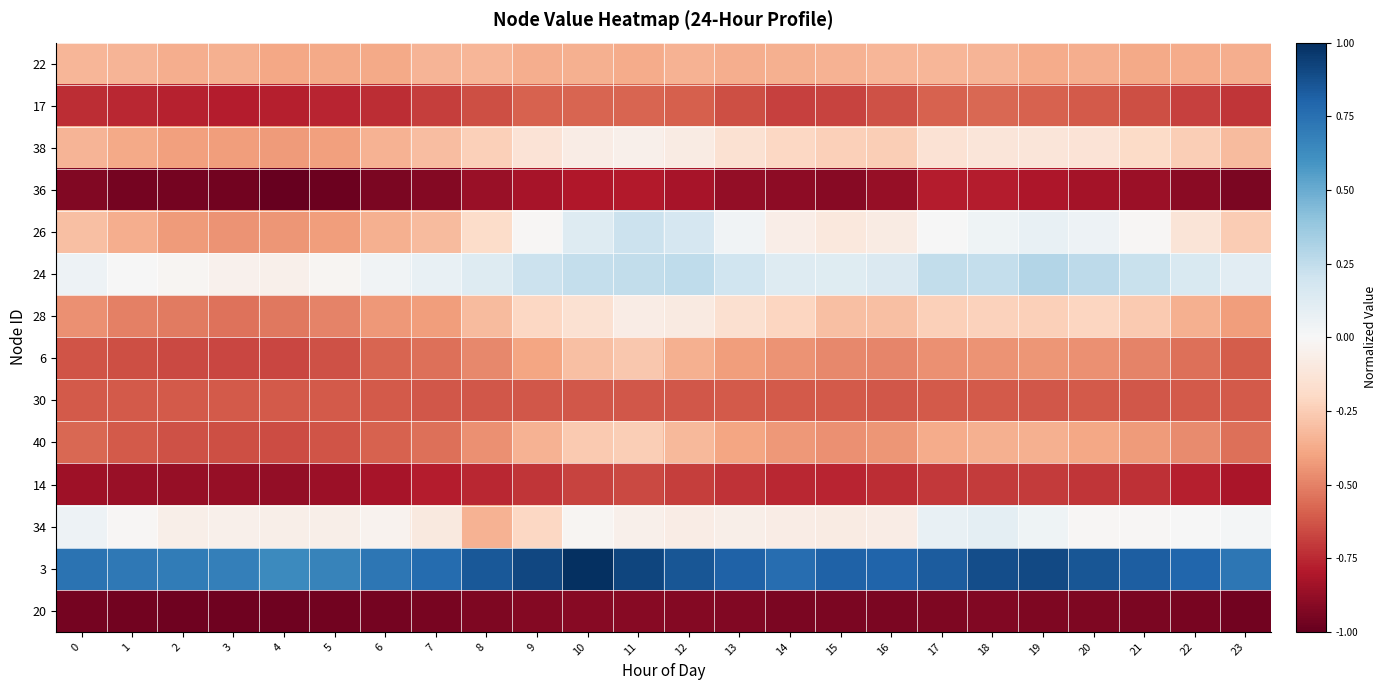

What is the total value across all series at 2?

-6.6